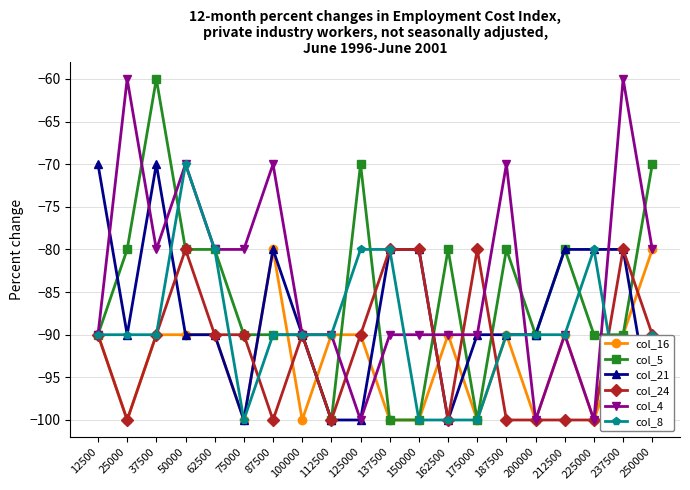

What is the approximate value of col_16 at 62500, to the nearest 10?

-90